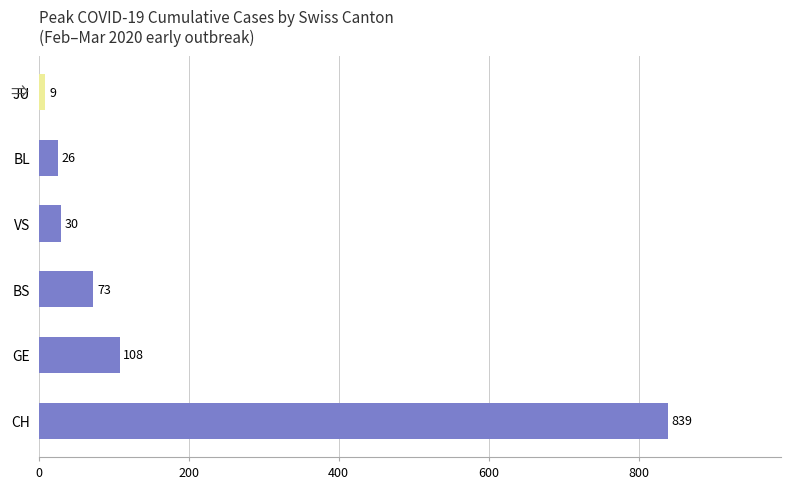

Reading top to bottom, extract all data points from this chart.

JU=9	BL=26	VS=30	BS=73	GE=108	CH=839